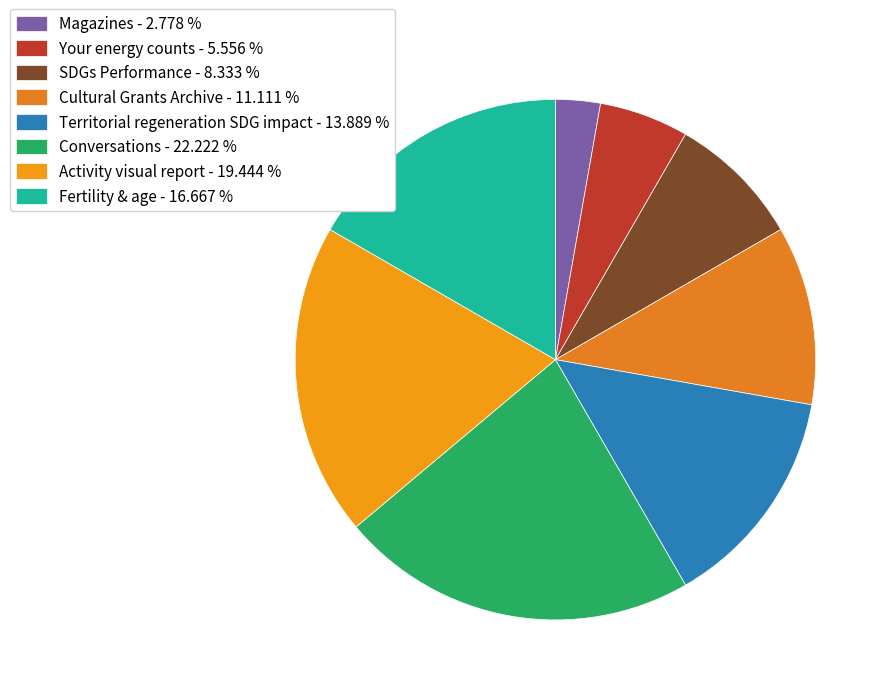

Rank the categories by value from highest to lowest.

Conversations, Activity visual report, Fertility & age, Territorial regeneration SDG impact, Cultural Grants Archive, SDGs Performance, Your energy counts, Magazines